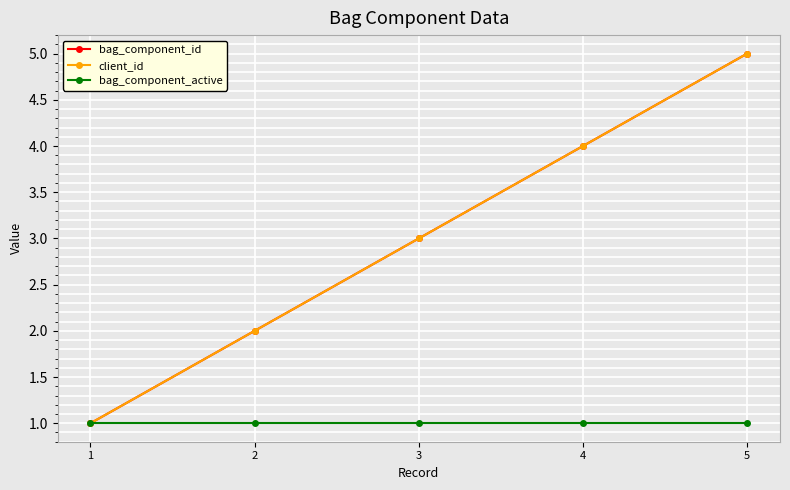

Is this an area chart (filled region under the line)?

No